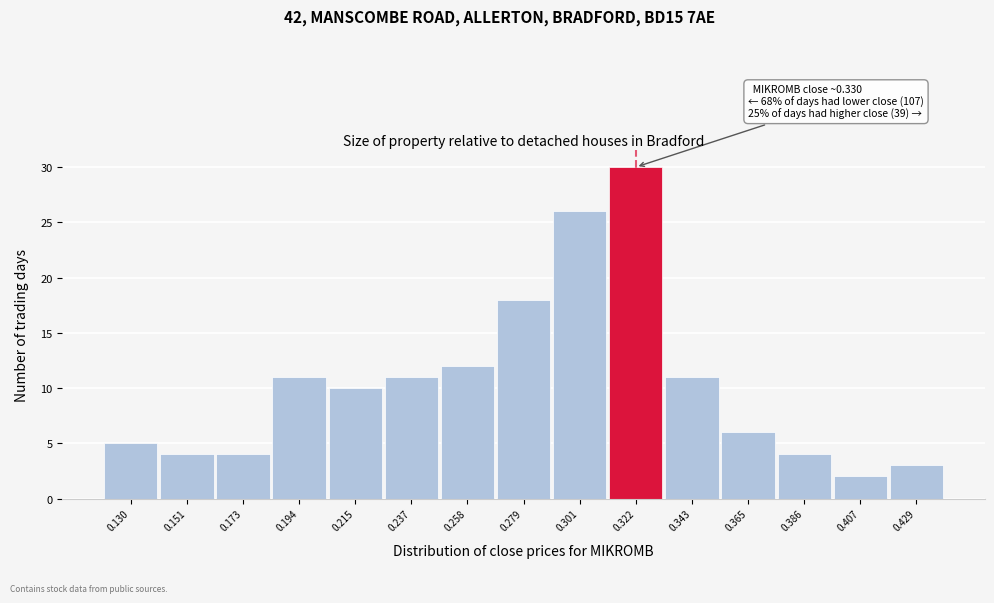

Reading right to left, what are all the values shown in this chart?

0.429=3	0.407=2	0.386=4	0.365=6	0.343=11	0.322=30	0.301=26	0.279=18	0.258=12	0.237=11	0.215=10	0.194=11	0.173=4	0.151=4	0.130=5